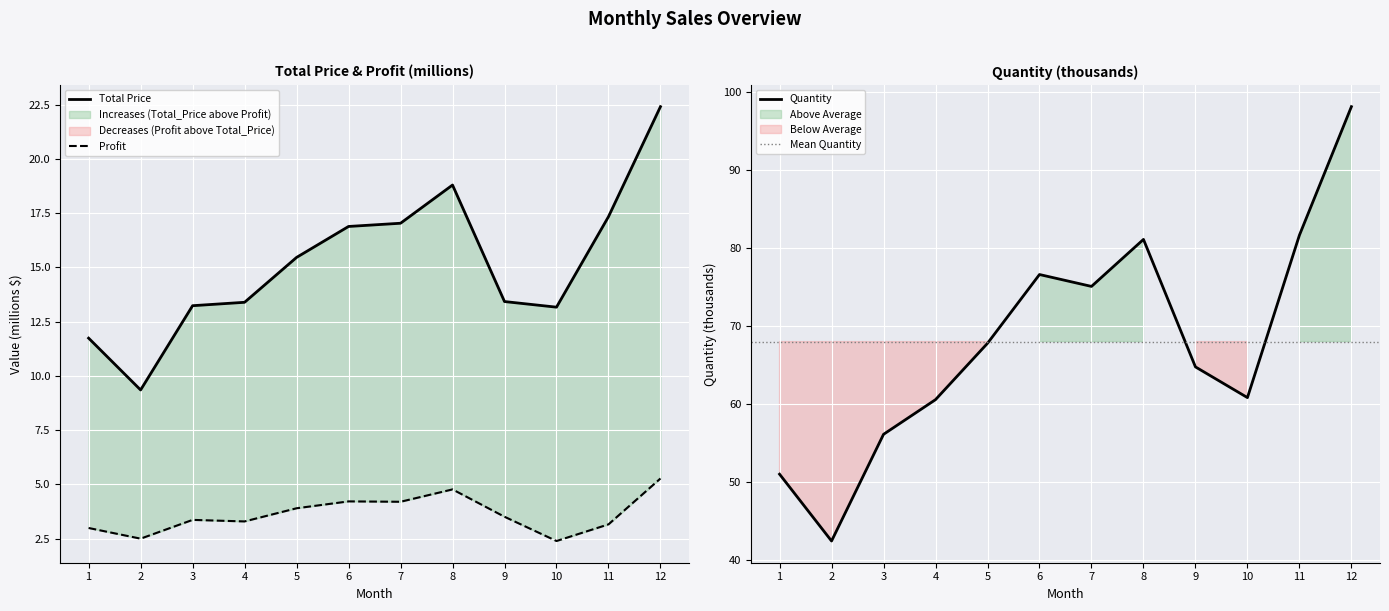

Which has a higher value, 10 or 1?

10